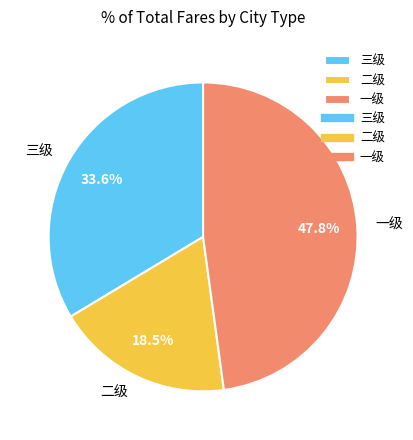

Which category has the smallest portion of the pie?

二级